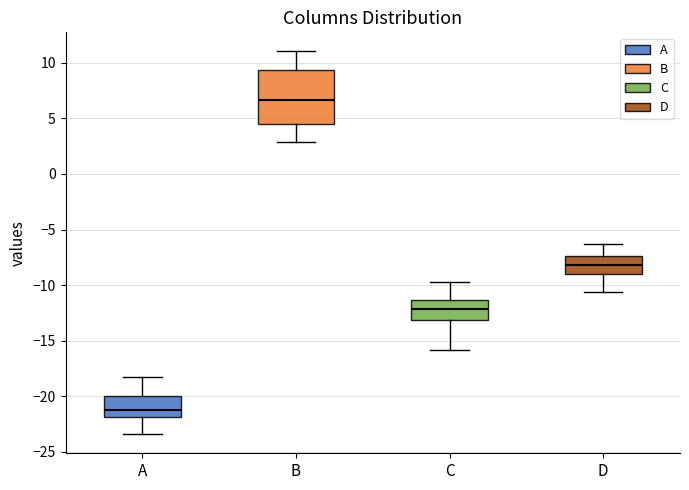

Reading left to right, read every box against the y-axis: the position of its median line, the range the box covers, and the ends of its whiskers. The values are not printed on the chart, so give them approximately, as read against the axis.

A: median -21.0, box -22.0 to -20.0, whiskers -23.5 to -18.0
B: median 6.5, box 4.5 to 9.5, whiskers 3.0 to 11.0
C: median -12.0, box -13.0 to -11.5, whiskers -16.0 to -10.0
D: median -8.0, box -9.0 to -7.5, whiskers -10.5 to -6.5